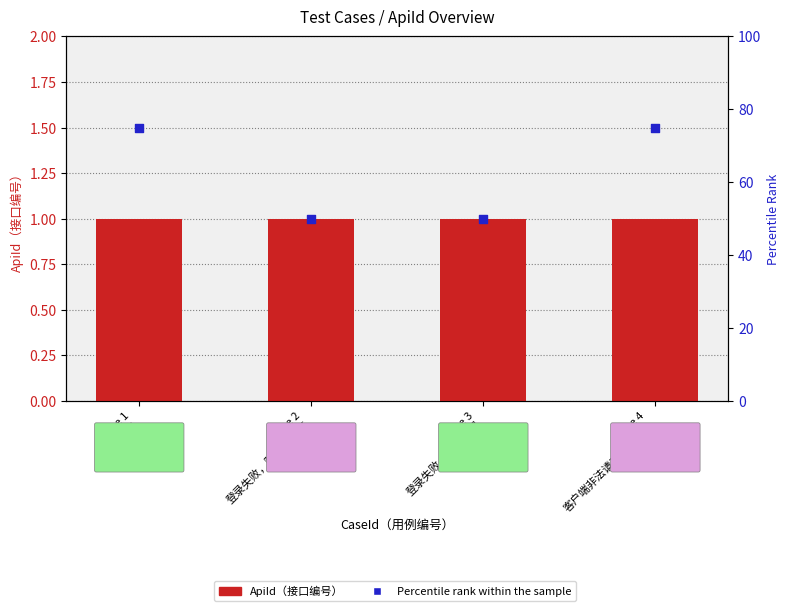

What are all the series names shown in the legend?

ApiId（接口编号）, Percentile Rank